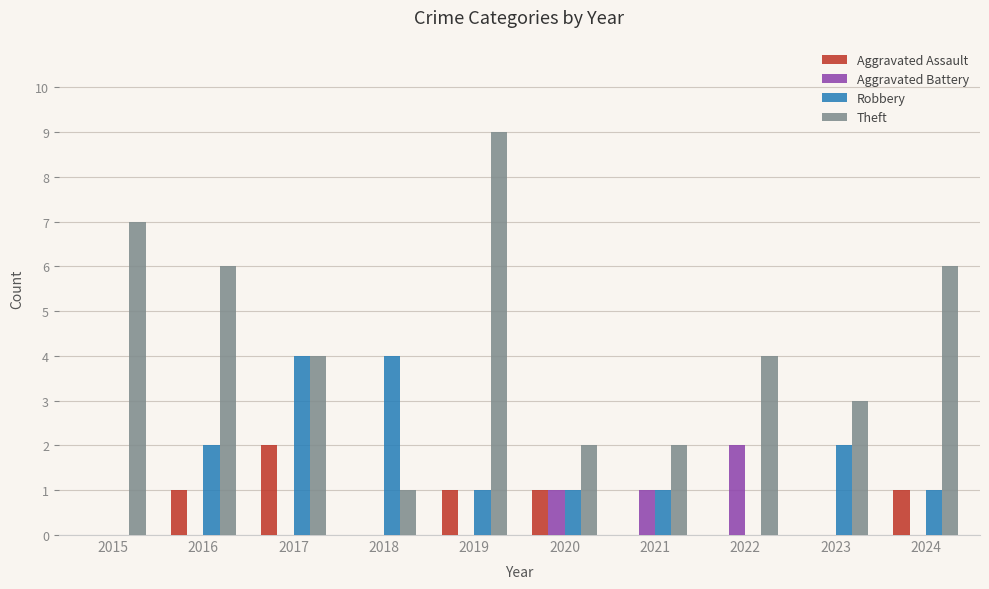

What is the difference between the Theft values at 2023 and 2022?

1